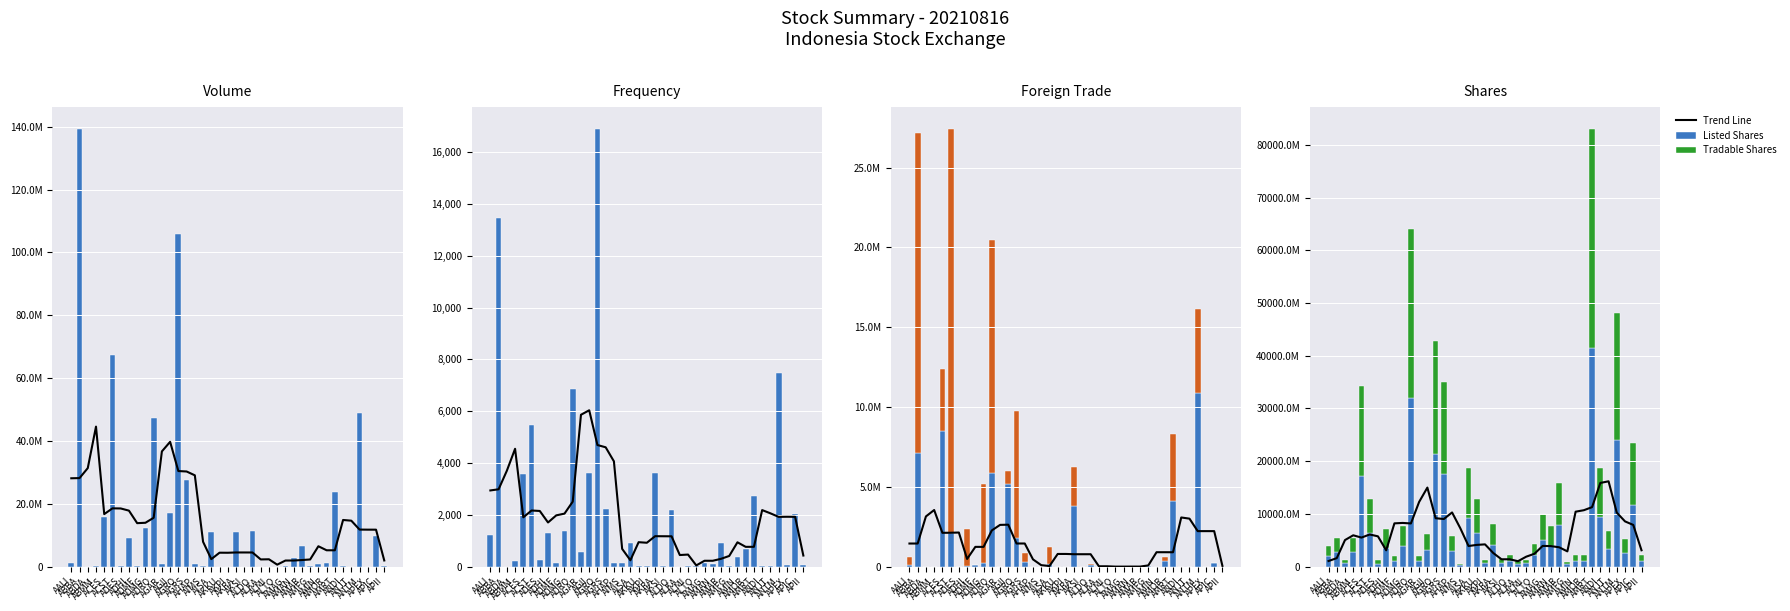

Reading right to left, what are all the values shown in this chart?

Listed Shares: APII=1075760000	APIC=11766313488	APEX=2659850000	ANTM=24030764725	ANJT=3354175000	ANDI=9350000000	AMRT=41524501700	AMOR=1111111200	AMIN=1080000000	AMFG=434000000	AMAR=7954749000	AMAN=3873500000	AMAG=5001552516	ALTO=2191870558	ALMI=616000000	ALKA=507665055	ALDO=1100000000	AKSI=720000000	AKRA=4014694920	AKPI=612248000	AKKU=6449463636	AISA=9311800000	AIMS=220000000	AHAP=2940000000	AGRS=17481603282	AGRO=21424968230	AGII=3066660000	AGAR=1000000000	ADRO=31985962000	ADMG=3889179559	ADMF=1000000000	ADHI=3560849376	ADES=589896800	ACST=6425160000	ACES=17150000000	ABMM=2753165000	ABDA=620806680	ABBA=2755125000	AALI=1924688333
Tradable Shares: APII=1075760000	APIC=11766313488	APEX=2659850000	ANTM=24030764725	ANJT=3354175000	ANDI=9350000000	AMRT=41524501700	AMOR=1109269200	AMIN=1080000000	AMFG=434000000	AMAR=7954749000	AMAN=3873500000	AMAG=5001552516	ALTO=2191870558	ALMI=616000000	ALKA=507665055	ALDO=1100000000	AKSI=720000000	AKRA=4014694920	AKPI=612248000	AKKU=6449463636	AISA=9311800000	AIMS=220000000	AHAP=2940000000	AGRS=17481603282	AGRO=21424968230	AGII=3066660000	AGAR=1000000000	ADRO=31985962000	ADMG=3889179559	ADMF=1000000000	ADHI=3560849376	ADES=589896800	ACST=6425160000	ACES=17150000000	ABMM=2753165000	ABDA=620806680	ABBA=2755125000	AALI=1924688333
Foreign Buy: APII=0	APIC=224700	APEX=0	ANTM=10892000	ANJT=0	ANDI=0	AMRT=4135200	AMOR=365000	AMIN=0	AMFG=10700	AMAR=0	AMAN=0	AMAG=0	ALTO=0	ALMI=0	ALKA=0	ALDO=106500	AKSI=0	AKRA=3775600	AKPI=0	AKKU=0	AISA=191200	AIMS=0	AHAP=0	AGRS=263200	AGRO=1810800	AGII=5167900	AGAR=0	ADRO=5890700	ADMG=200000	ADMF=78700	ADHI=14900	ADES=0	ACST=2104100	ACES=8482100	ABMM=3200	ABDA=0	ABBA=7136400	AALI=95700
Foreign Sell: APII=3500	APIC=11500	APEX=0	ANTM=5232300	ANJT=0	ANDI=0	AMRT=4201400	AMOR=253100	AMIN=0	AMFG=100	AMAR=12900	AMAN=0	AMAG=0	ALTO=0	ALMI=0	ALKA=0	ALDO=73300	AKSI=0	AKRA=2450300	AKPI=0	AKKU=0	AISA=1066500	AIMS=0	AHAP=0	AGRS=610300	AGRO=7968000	AGII=830500	AGAR=100	ADRO=14579700	ADMG=5000000	ADMF=7900	ADHI=2343300	ADES=0	ACST=25321600	ACES=3873000	ABMM=0	ABDA=0	ABBA=20014000	AALI=537700
Volume: APII=39000	APIC=9710900	APEX=32800	ANTM=48998000	ANJT=28700	ANDI=160600	AMRT=23878400	AMOR=1153700	AMIN=763800	AMFG=42500	AMAR=6558100	AMAN=2853900	AMAG=243100	ALTO=8300	ALMI=3800	ALKA=0	ALDO=11424100	AKSI=7800	AKRA=11056700	AKPI=28900	AKKU=2500	AISA=10969100	AIMS=90500	AHAP=821200	AGRS=27645600	AGRO=105757400	AGII=17049800	AGAR=797800	ADRO=47327100	ADMG=12389100	ADMF=150800	ADHI=9107600	ADES=174300	ACST=67254700	ACES=15861300	ABMM=305600	ABDA=0	ABBA=139331300	AALI=1232300
Frekuensi: APII=45	APIC=2038	APEX=55	ANTM=7474	ANJT=15	ANDI=22	AMRT=2725	AMOR=677	AMIN=384	AMFG=9	AMAR=898	AMAN=89	AMAG=122	ALTO=11	ALMI=11	ALKA=0	ALDO=2182	AKSI=32	AKRA=3627	AKPI=23	AKKU=9	AISA=916	AIMS=142	AHAP=135	AGRS=2226	AGRO=16904	AGII=3628	AGAR=580	ADRO=6844	ADMG=1358	ADMF=133	ADHI=1316	ADES=244	ACST=5472	ACES=3579	ABMM=223	ABDA=0	ABBA=13473	AALI=1233